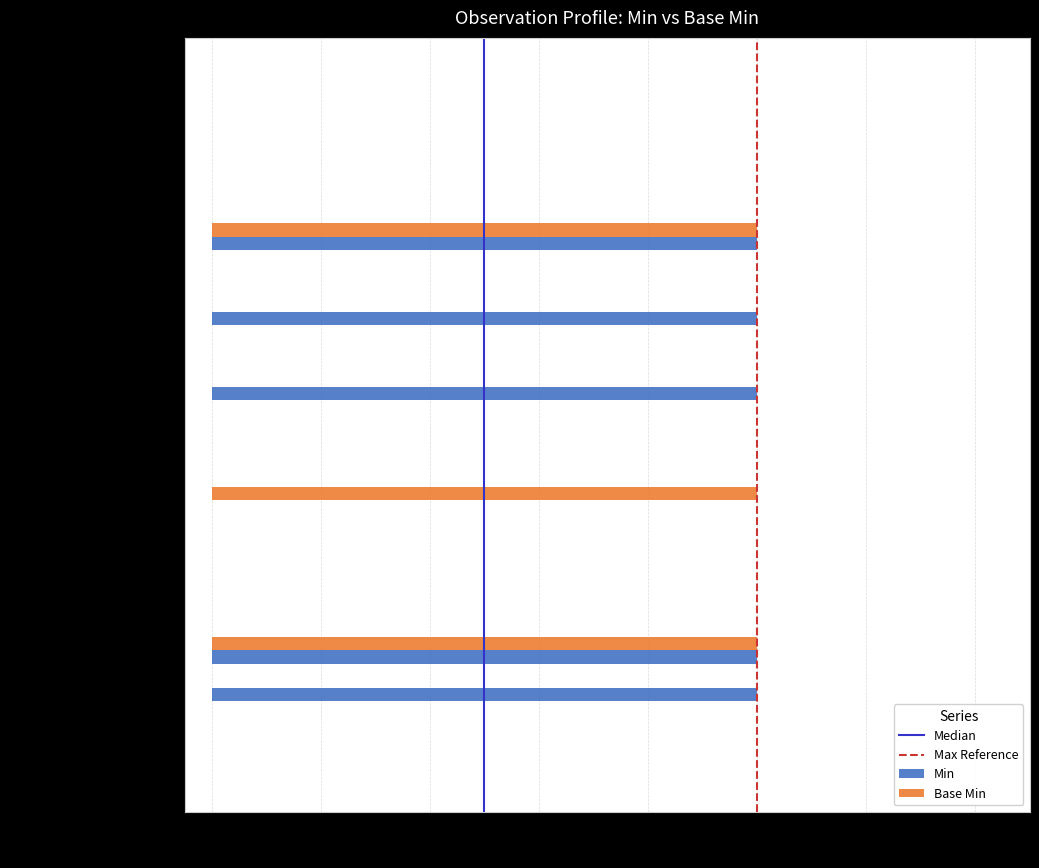

The value of Base Min at Observation.subject is -1. True or false?

False